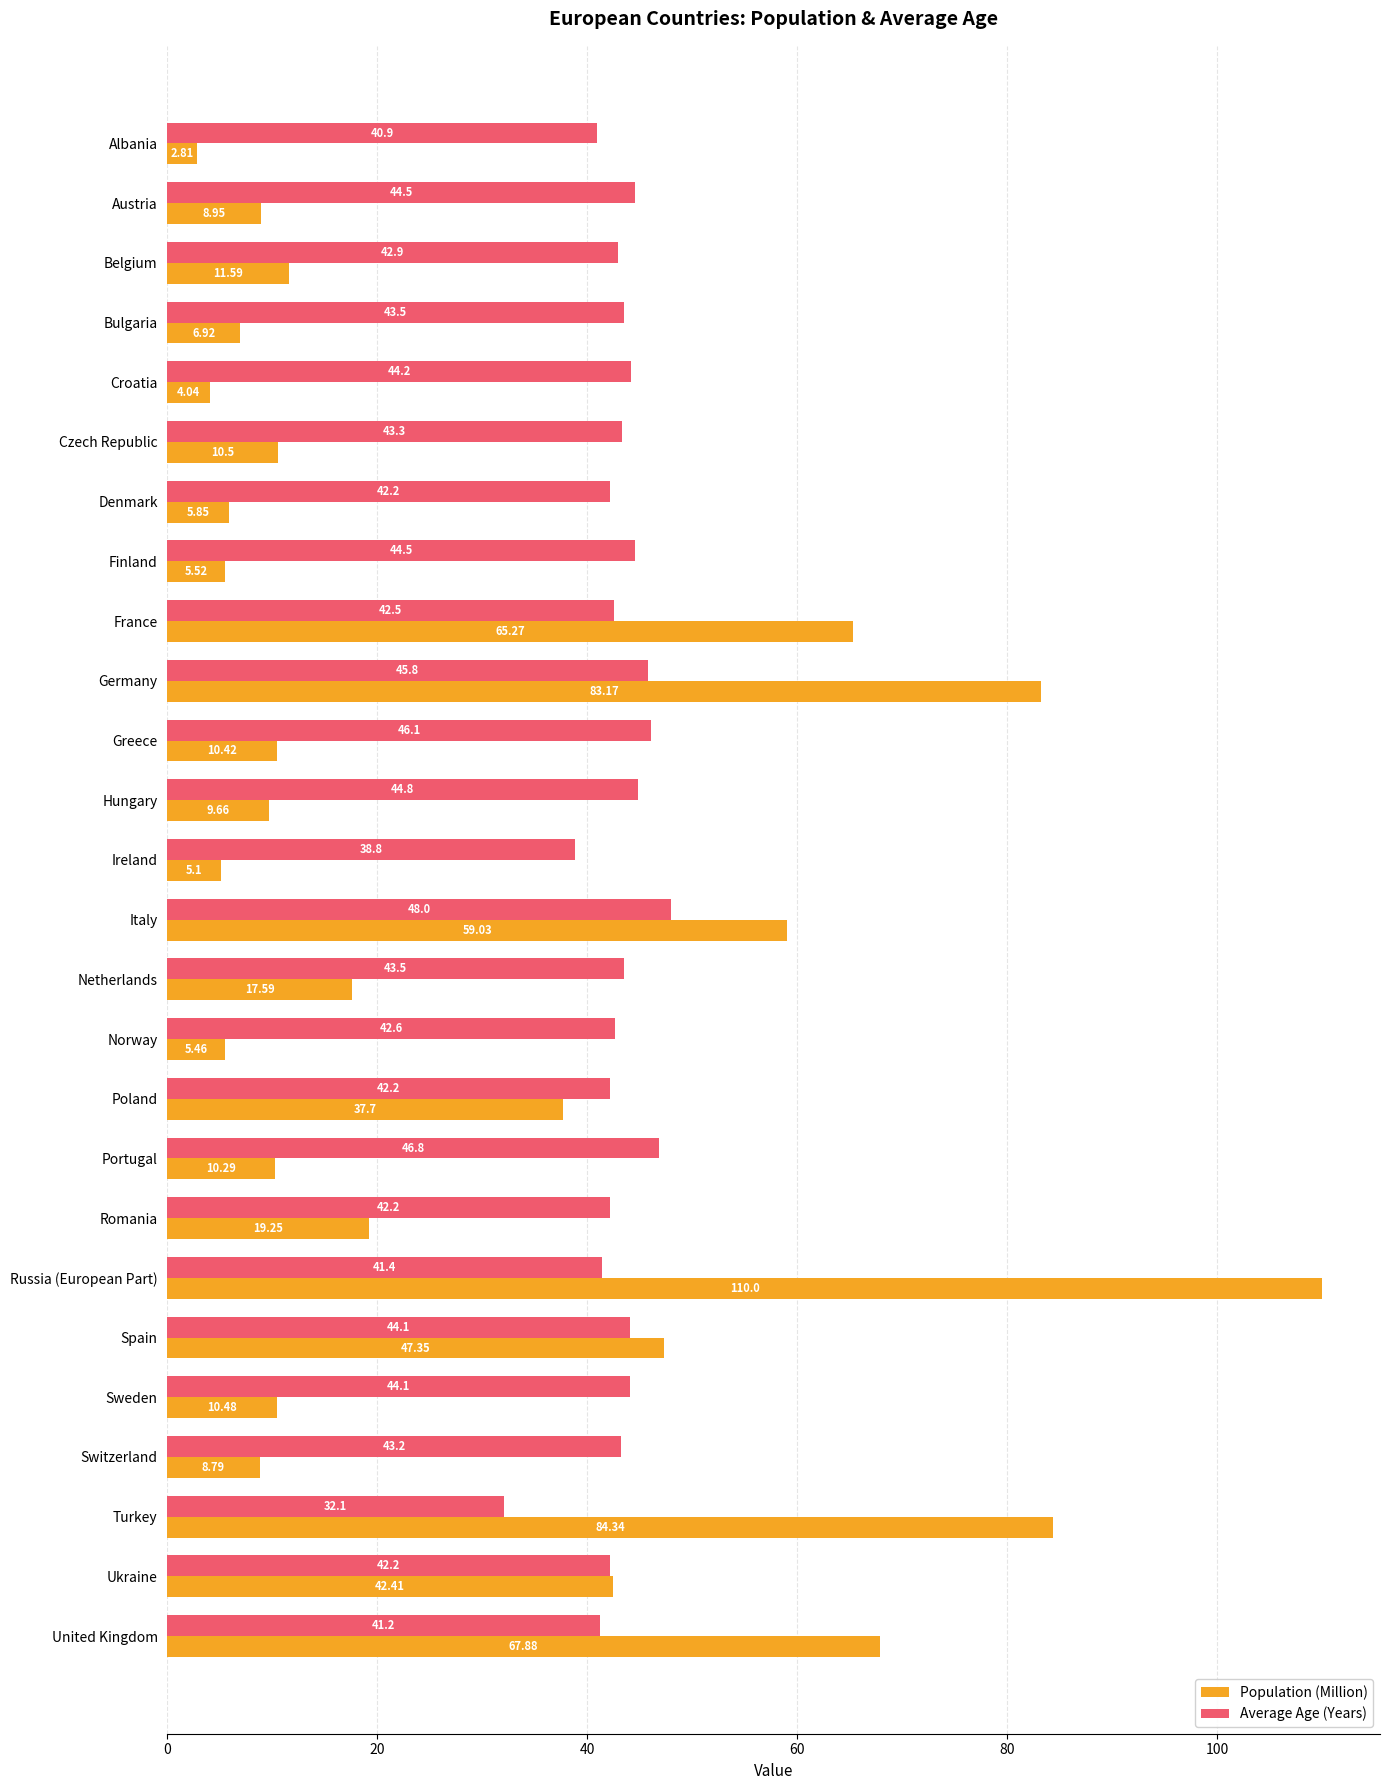

Which series has the widest spread of values?

Population (Million)